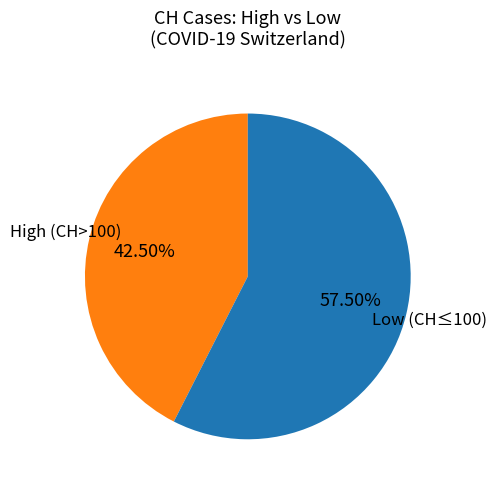

To the nearest percent, what is the average slice percentage?

50%